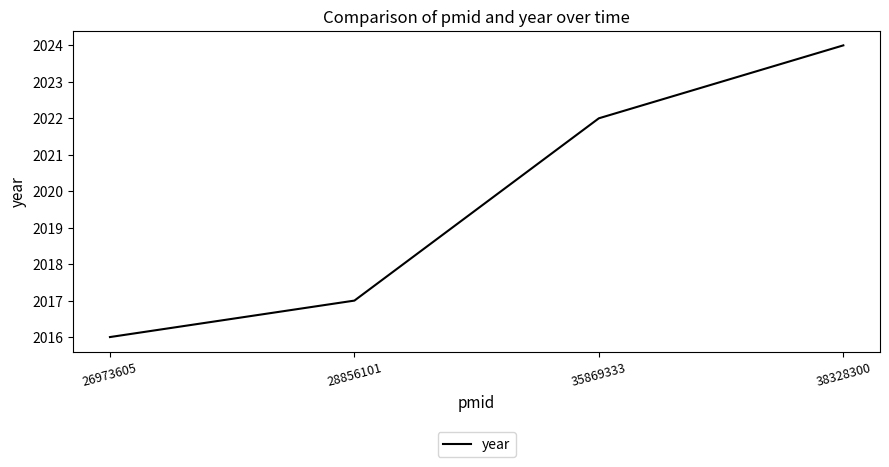

What is the minimum value shown in the chart?

2016